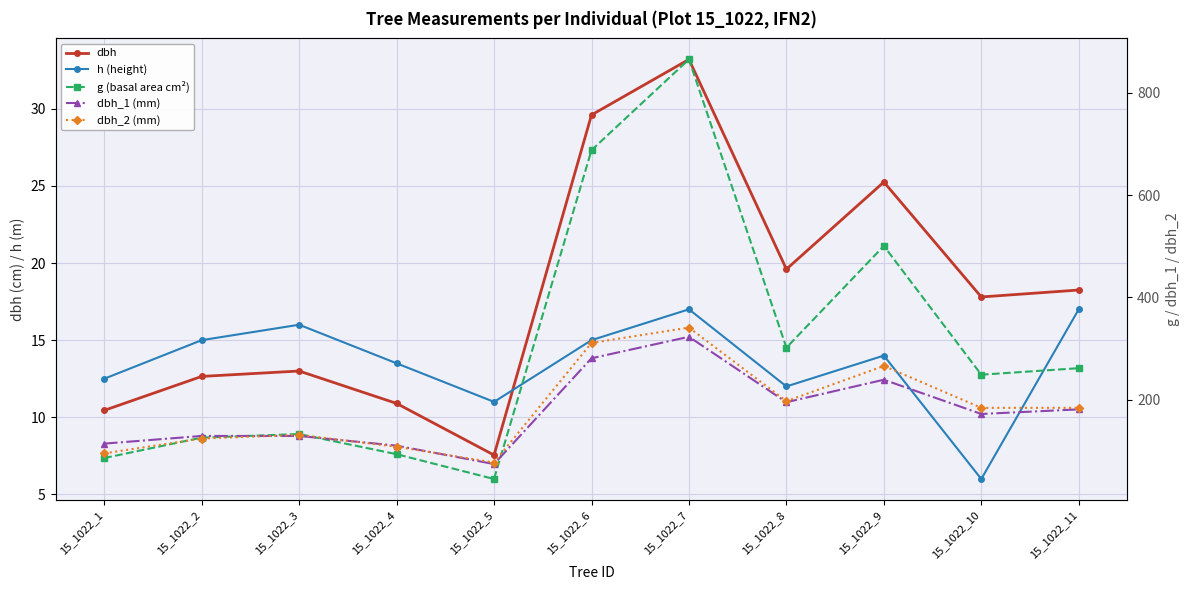

Which series has the largest range (max minus min)?

g (basal area cm²)